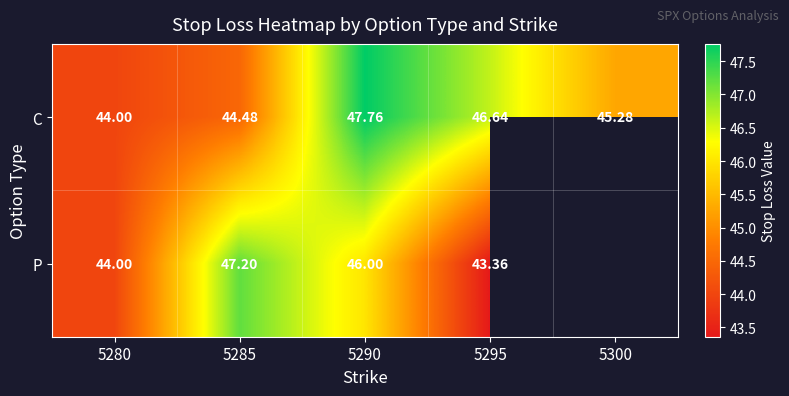

At 5285, list the series in order from largest to smallest.

P, C